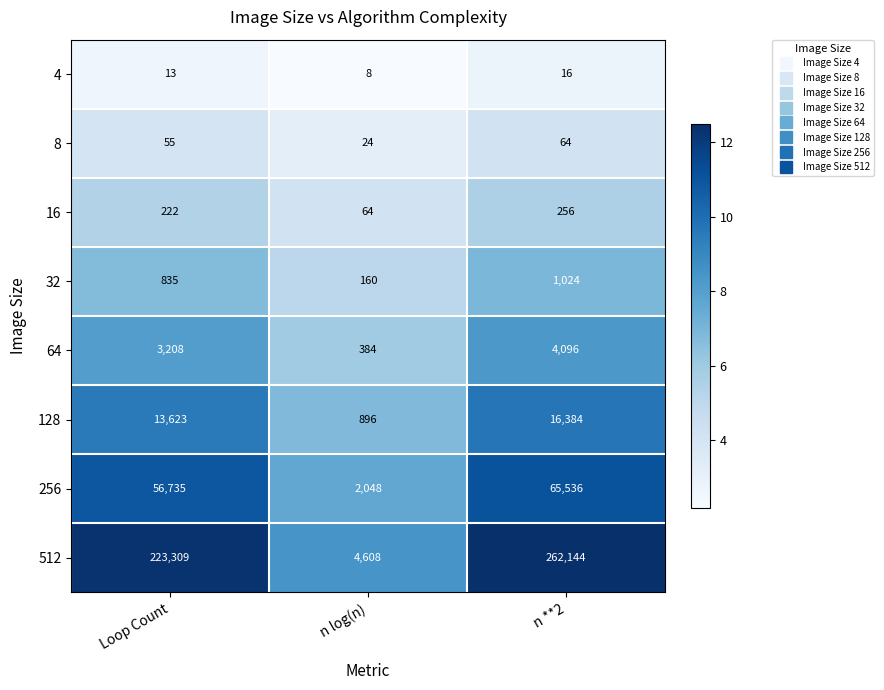

Which series has the largest range (max minus min)?

512